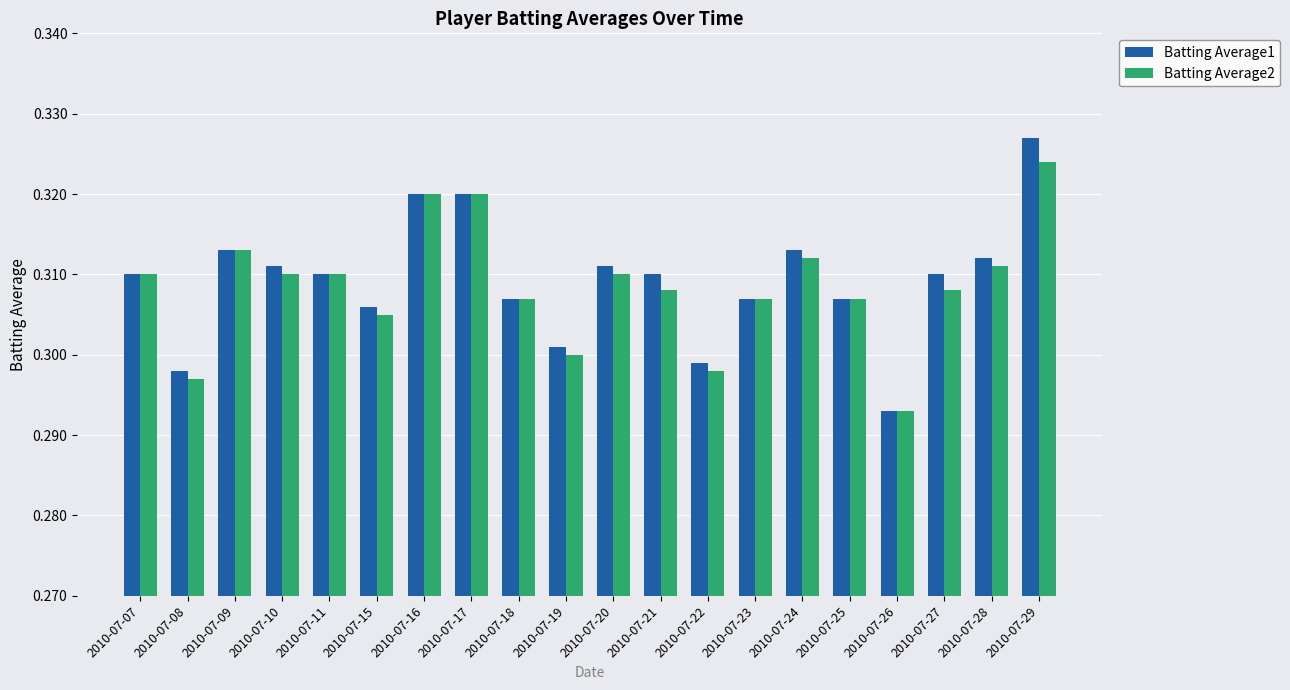

List the series in order of their peak value, highest first.

Batting Average1, Batting Average2